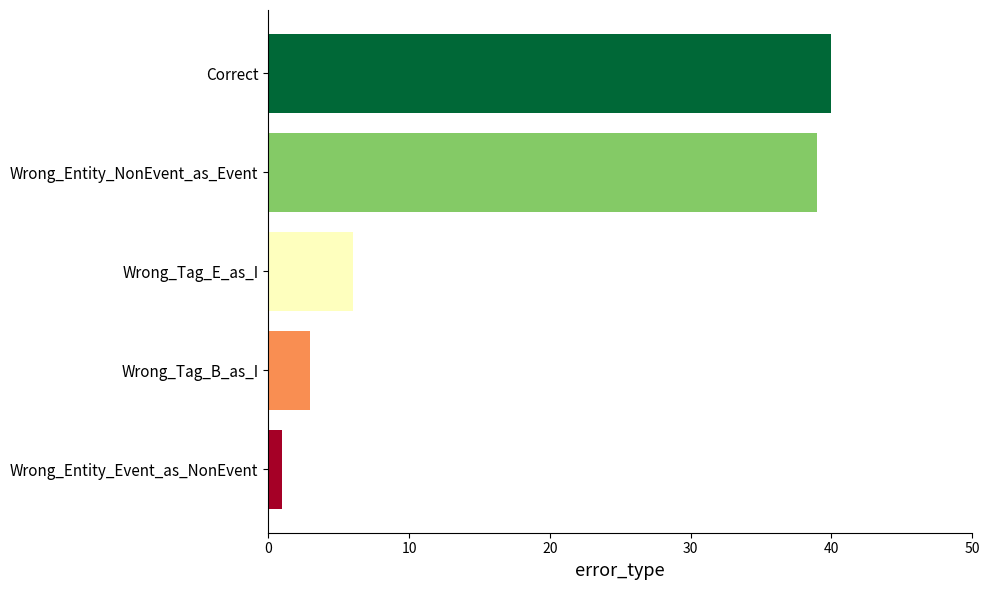

Reading top to bottom, what are all the values shown in this chart?

40	39	6	3	1